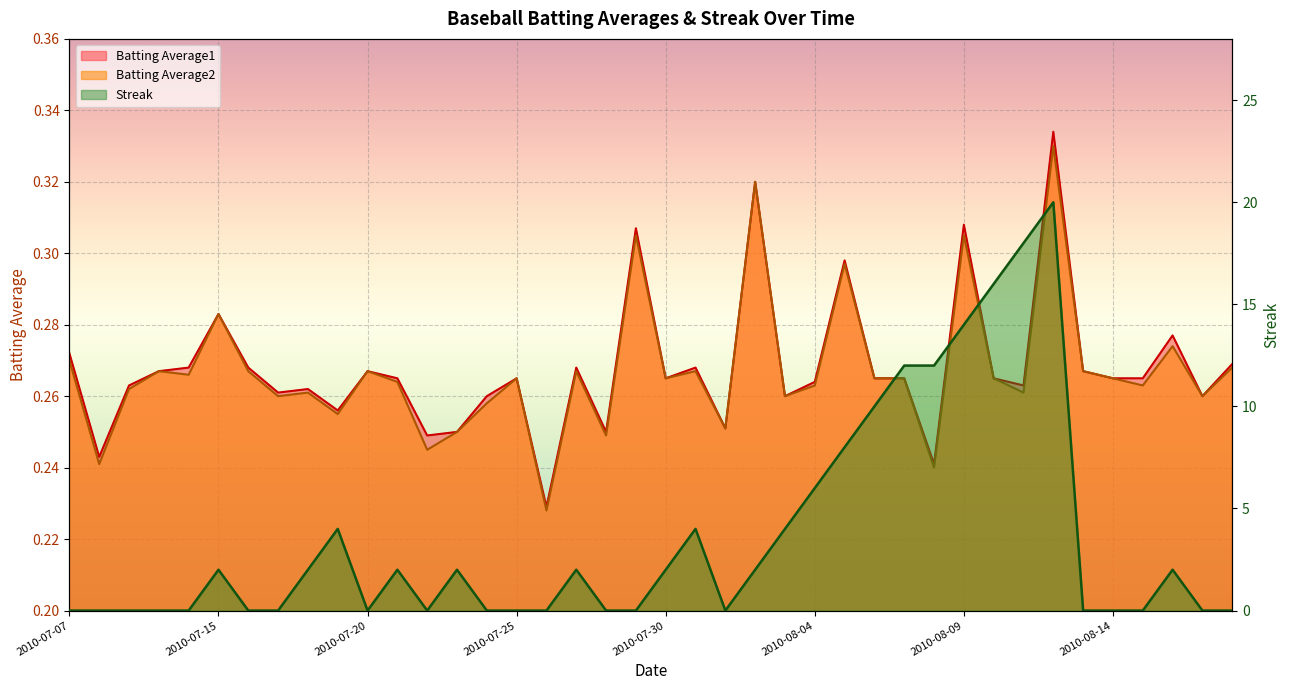

Count the number of data series in this chart.

3